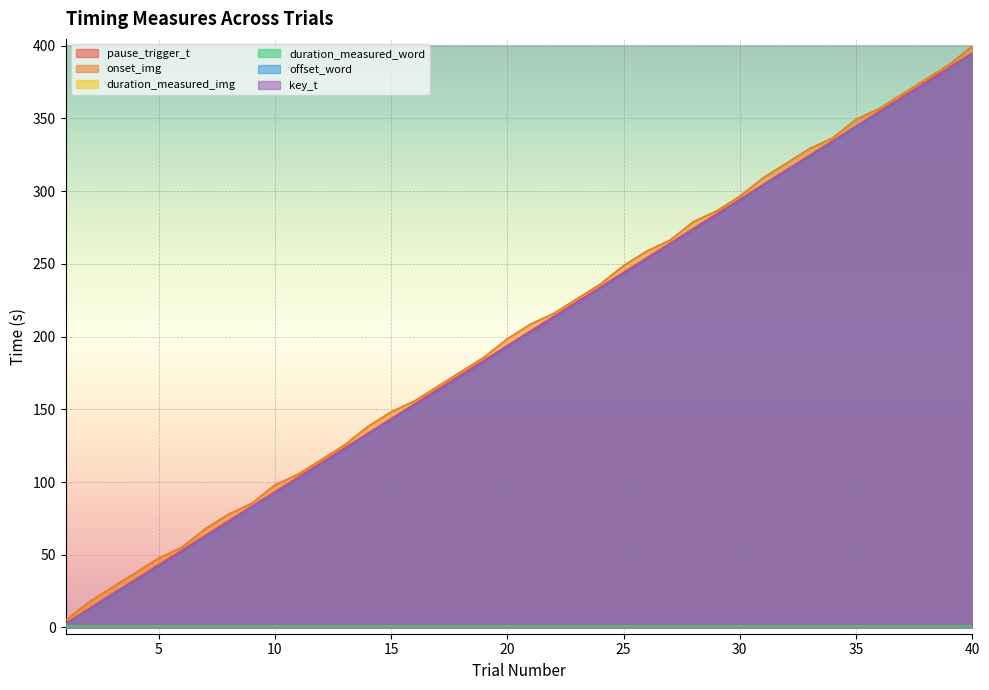

Reading right to left, list all the values displayed in this chart.

pause_trigger_t: 395.1	385.0	375.0	364.9	354.8	344.8	334.7	324.7	314.6	304.5	294.5	284.4	274.4	264.3	254.2	244.2	234.1	224.1	214.0	203.9	193.9	183.8	173.8	163.7	153.7	143.6	133.5	123.5	113.4	103.4	93.3	83.2	73.2	63.1	53.1	43.0	32.9	22.9	12.8	2.7
onset_img: 399.7	387.1	377.0	367.0	356.9	349.4	336.8	329.3	319.2	309.2	296.5	286.5	279.0	266.3	258.9	248.8	236.2	226.1	216.0	208.6	198.5	185.9	175.8	165.7	155.7	148.2	138.2	125.5	115.4	105.4	97.9	85.3	77.8	67.8	55.1	47.7	37.6	27.5	17.5	4.8
duration_measured_img: 0.7	0.7	0.7	0.7	0.7	0.7	0.7	0.7	0.7	0.7	0.7	0.7	0.7	0.7	0.7	0.7	0.7	0.7	0.7	0.7	0.7	0.7	0.7	0.7	0.7	0.7	0.7	0.7	0.7	0.7	0.7	0.7	0.7	0.7	0.7	0.7	0.7	0.7	0.7	0.7
duration_measured_word: 0.7	0.7	0.7	0.7	0.7	0.7	0.7	0.7	0.7	0.7	0.7	0.7	0.7	0.7	0.7	0.7	0.7	0.7	0.7	0.7	0.7	0.7	0.7	0.7	0.7	0.7	0.7	0.7	0.7	0.7	0.7	0.7	0.7	0.7	0.7	0.7	0.7	0.7	0.7	0.7
offset_word: 394.1	384.0	374.0	363.9	353.8	343.8	333.7	323.7	313.6	303.5	293.5	283.4	273.4	263.3	253.2	243.2	233.1	223.1	213.0	202.9	192.9	182.8	172.8	162.7	152.6	142.6	132.5	122.5	112.4	102.3	92.3	82.2	72.2	62.1	52.1	42.0	31.9	21.9	11.8	1.7
key_t: 394.3	384.0	374.0	364.0	354.1	344.2	333.9	323.7	313.7	303.7	293.4	283.3	273.3	263.1	253.0	243.3	233.1	223.2	213.0	202.9	193.0	182.8	172.8	162.7	152.8	142.6	132.7	122.5	112.3	102.3	92.3	82.7	72.0	62.3	52.0	41.9	32.2	22.2	12.0	2.0